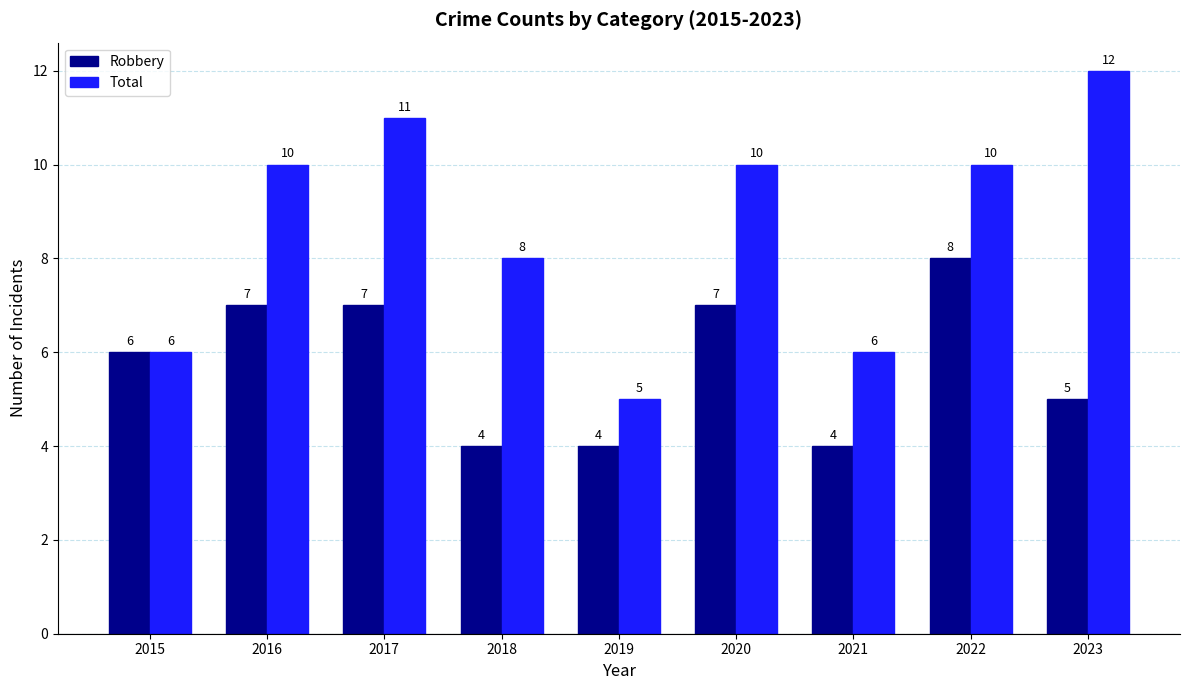

What is the difference between the maximum and second lowest values in the Total series?

6